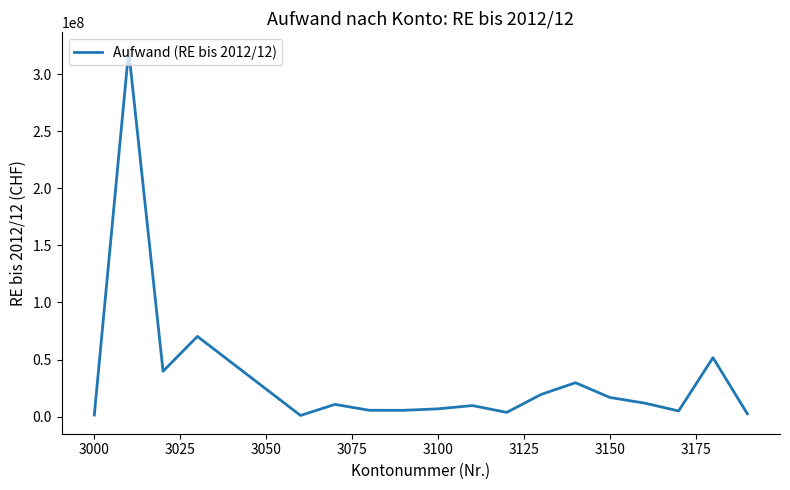

What is the difference between the maximum and minimum values?

319507291.7